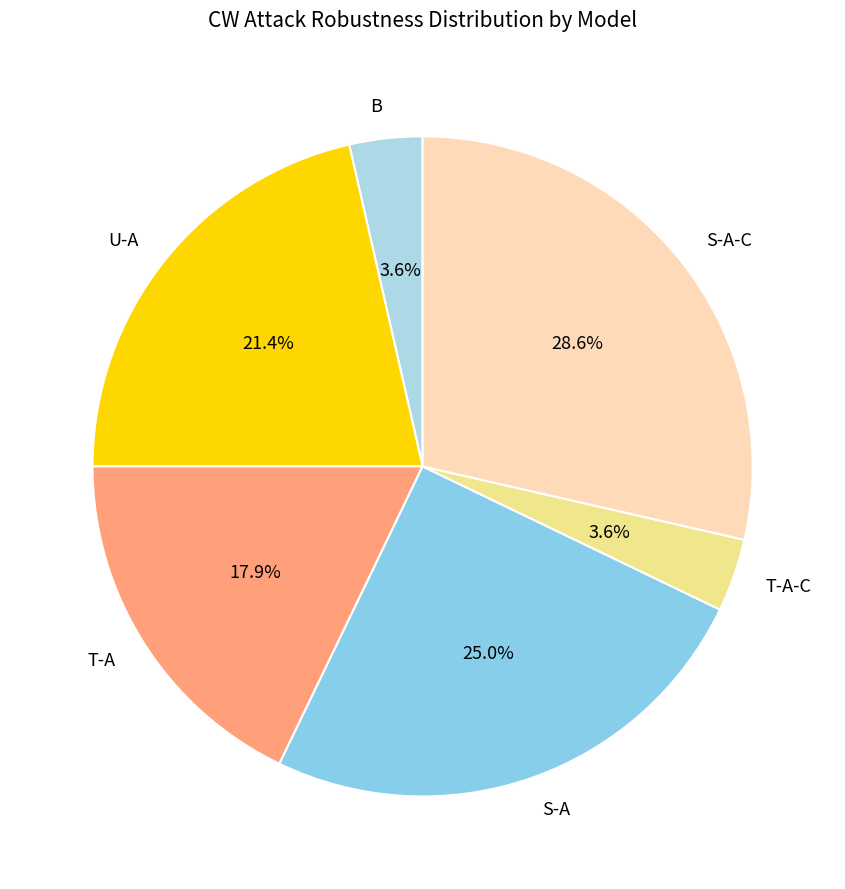

To the nearest percent, what is the combined percentage of S-A-C and B?

32%